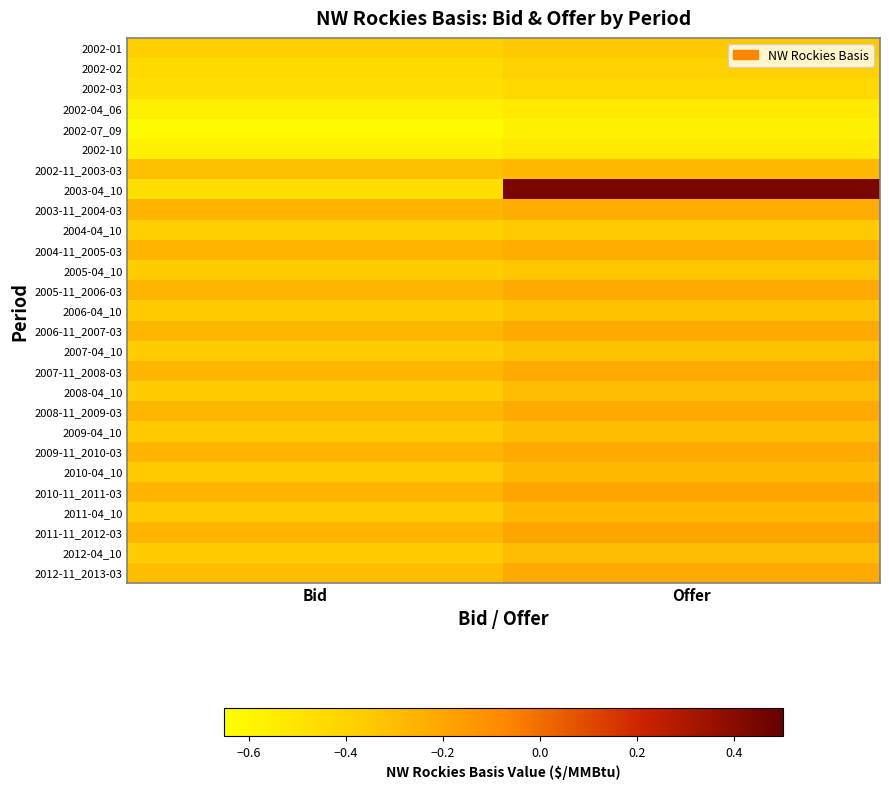

Reading right to left, transcribe all the data shown in this chart.

2002-01: Offer=-0.3	Bid=-0.4
2002-02: Offer=-0.4	Bid=-0.4
2002-03: Offer=-0.4	Bid=-0.5
2002-04_06: Offer=-0.5	Bid=-0.6
2002-07_09: Offer=-0.6	Bid=-0.6
2002-10: Offer=-0.5	Bid=-0.6
2002-11_2003-03: Offer=-0.3	Bid=-0.3
2003-04_10: Offer=0.4	Bid=-0.5
2003-11_2004-03: Offer=-0.2	Bid=-0.3
2004-04_10: Offer=-0.4	Bid=-0.4
2004-11_2005-03: Offer=-0.2	Bid=-0.3
2005-04_10: Offer=-0.3	Bid=-0.4
2005-11_2006-03: Offer=-0.2	Bid=-0.3
2006-04_10: Offer=-0.3	Bid=-0.4
2006-11_2007-03: Offer=-0.2	Bid=-0.3
2007-04_10: Offer=-0.3	Bid=-0.4
2007-11_2008-03: Offer=-0.2	Bid=-0.3
2008-04_10: Offer=-0.3	Bid=-0.4
2008-11_2009-03: Offer=-0.2	Bid=-0.3
2009-04_10: Offer=-0.3	Bid=-0.4
2009-11_2010-03: Offer=-0.2	Bid=-0.3
2010-04_10: Offer=-0.3	Bid=-0.4
2010-11_2011-03: Offer=-0.2	Bid=-0.3
2011-04_10: Offer=-0.3	Bid=-0.4
2011-11_2012-03: Offer=-0.2	Bid=-0.3
2012-04_10: Offer=-0.3	Bid=-0.4
2012-11_2013-03: Offer=-0.2	Bid=-0.3